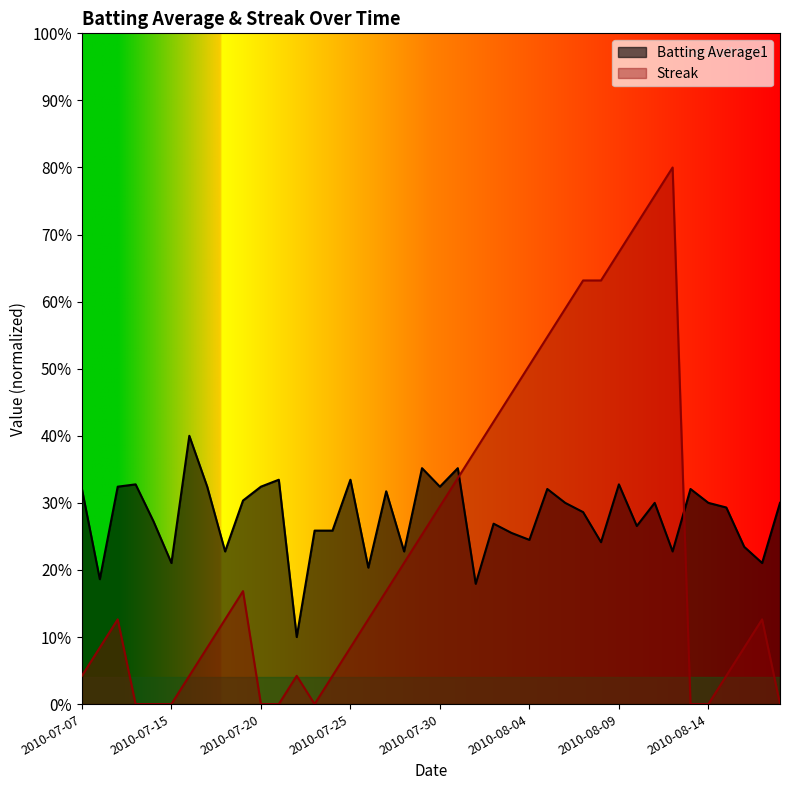

Reading left to right, transcribe all the data shown in this chart.

Batting Average1: 2010-07-07=0.3	2010-07-08=0.2	2010-07-09=0.3	2010-07-10=0.3	2010-07-11=0.3	2010-07-15=0.2	2010-07-16=0.4	2010-07-17=0.3	2010-07-18=0.2	2010-07-19=0.3	2010-07-20=0.3	2010-07-21=0.3	2010-07-22=0.1	2010-07-23=0.3	2010-07-24=0.3	2010-07-25=0.3	2010-07-26=0.2	2010-07-27=0.3	2010-07-28=0.2	2010-07-29=0.4	2010-07-30=0.3	2010-07-31=0.4	2010-08-01=0.2	2010-08-02=0.3	2010-08-03=0.3	2010-08-04=0.2	2010-08-05=0.3	2010-08-06=0.3	2010-08-07=0.3	2010-08-08=0.2	2010-08-09=0.3	2010-08-10=0.3	2010-08-11=0.3	2010-08-12=0.2	2010-08-13=0.3	2010-08-14=0.3	2010-08-15=0.3	2010-08-16=0.2	2010-08-17=0.2	2010-08-18=0.3
Streak: 2010-07-07=0.0	2010-07-08=0.1	2010-07-09=0.1	2010-07-10=0.0	2010-07-11=0.0	2010-07-15=0.0	2010-07-16=0.0	2010-07-17=0.1	2010-07-18=0.1	2010-07-19=0.2	2010-07-20=0.0	2010-07-21=0.0	2010-07-22=0.0	2010-07-23=0.0	2010-07-24=0.0	2010-07-25=0.1	2010-07-26=0.1	2010-07-27=0.2	2010-07-28=0.2	2010-07-29=0.3	2010-07-30=0.3	2010-07-31=0.3	2010-08-01=0.4	2010-08-02=0.4	2010-08-03=0.5	2010-08-04=0.5	2010-08-05=0.5	2010-08-06=0.6	2010-08-07=0.6	2010-08-08=0.6	2010-08-09=0.7	2010-08-10=0.7	2010-08-11=0.8	2010-08-12=0.8	2010-08-13=0.0	2010-08-14=0.0	2010-08-15=0.0	2010-08-16=0.1	2010-08-17=0.1	2010-08-18=0.0